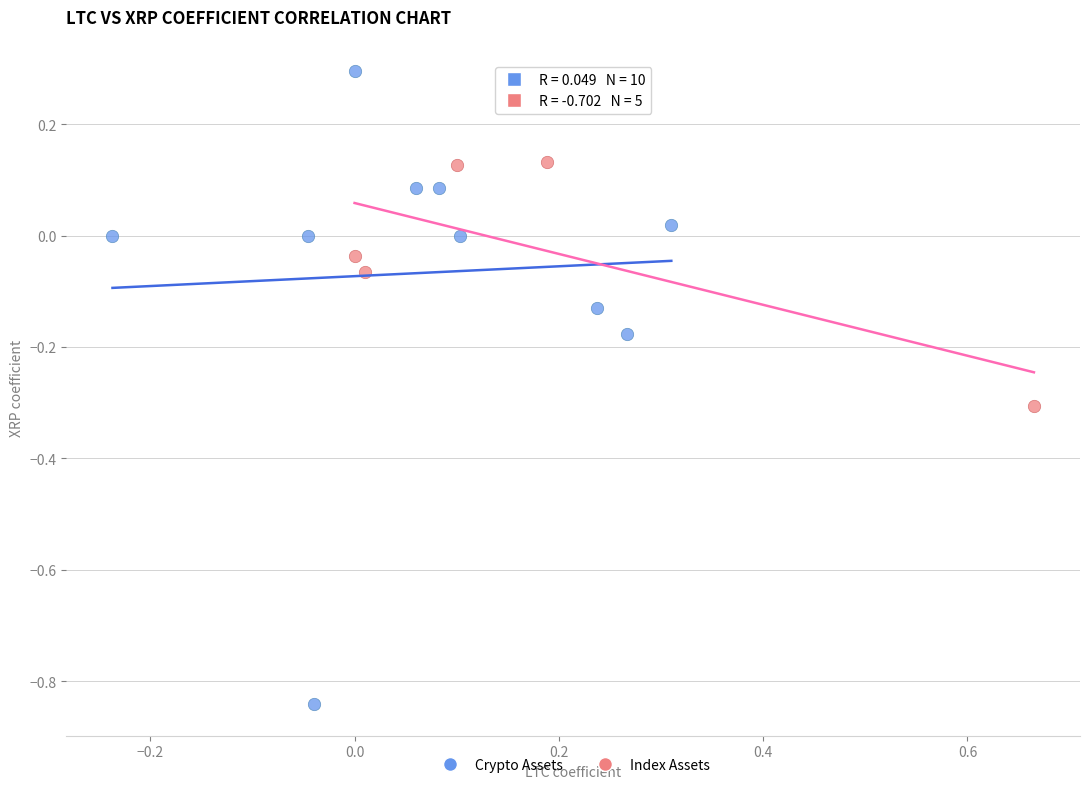

Which series contains the highest Y value?

Crypto Assets